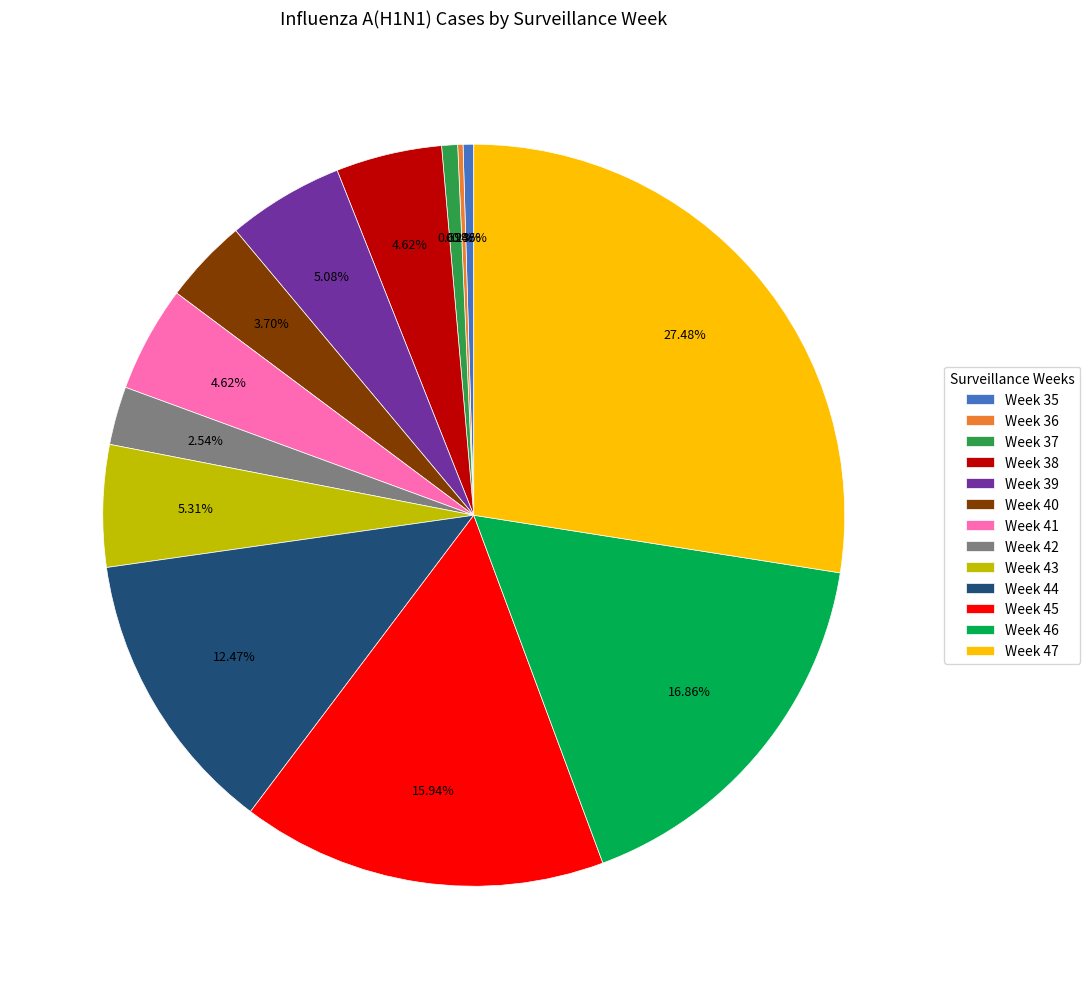

What is the total percentage of Week 43 and Week 47?

32.8%